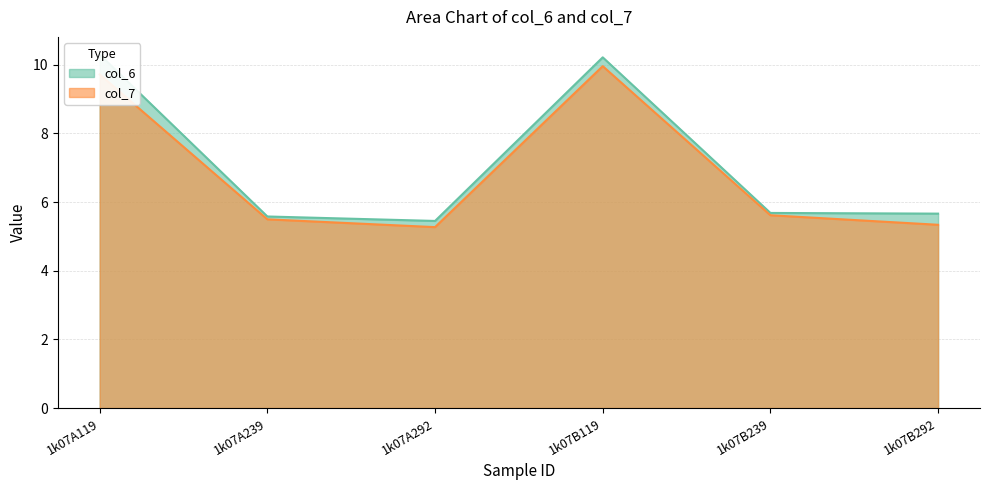

Reading left to right, transcribe all the data shown in this chart.

col_6: 10.3	5.6	5.5	10.2	5.7	5.7
col_7: 9.7	5.5	5.3	10.0	5.6	5.3